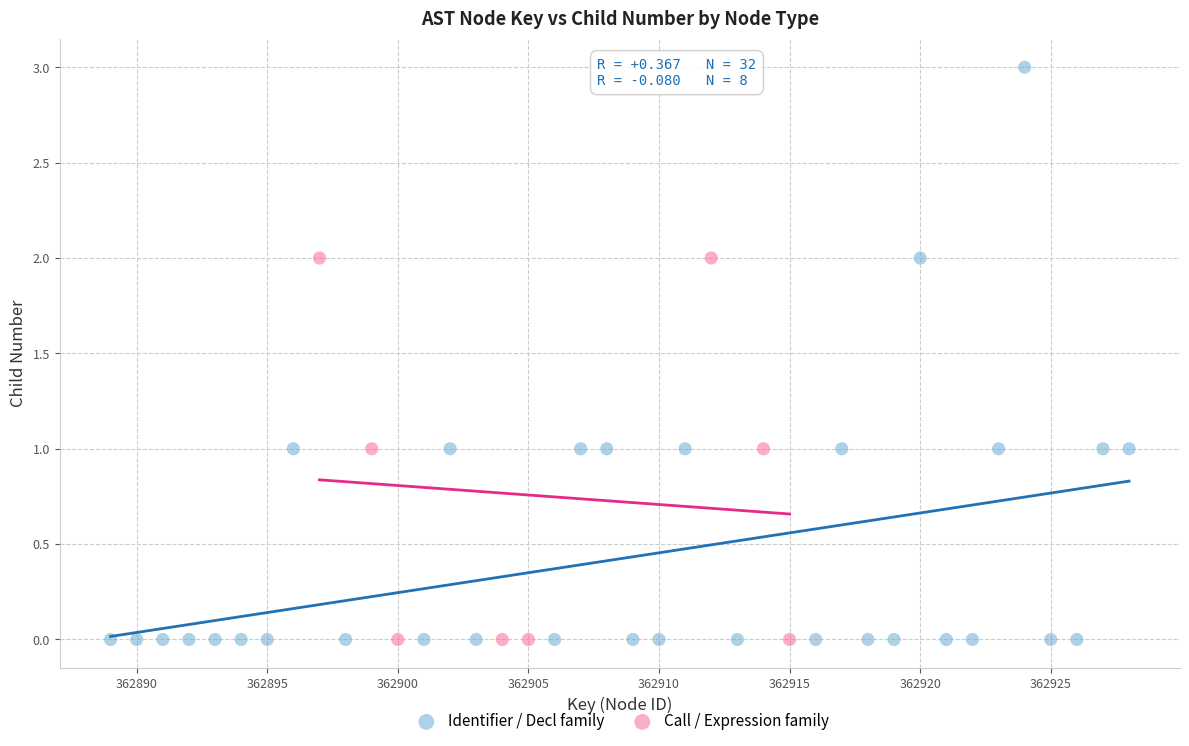

What are all the series names shown in the legend?

Identifier / Decl family, Call / Expression family